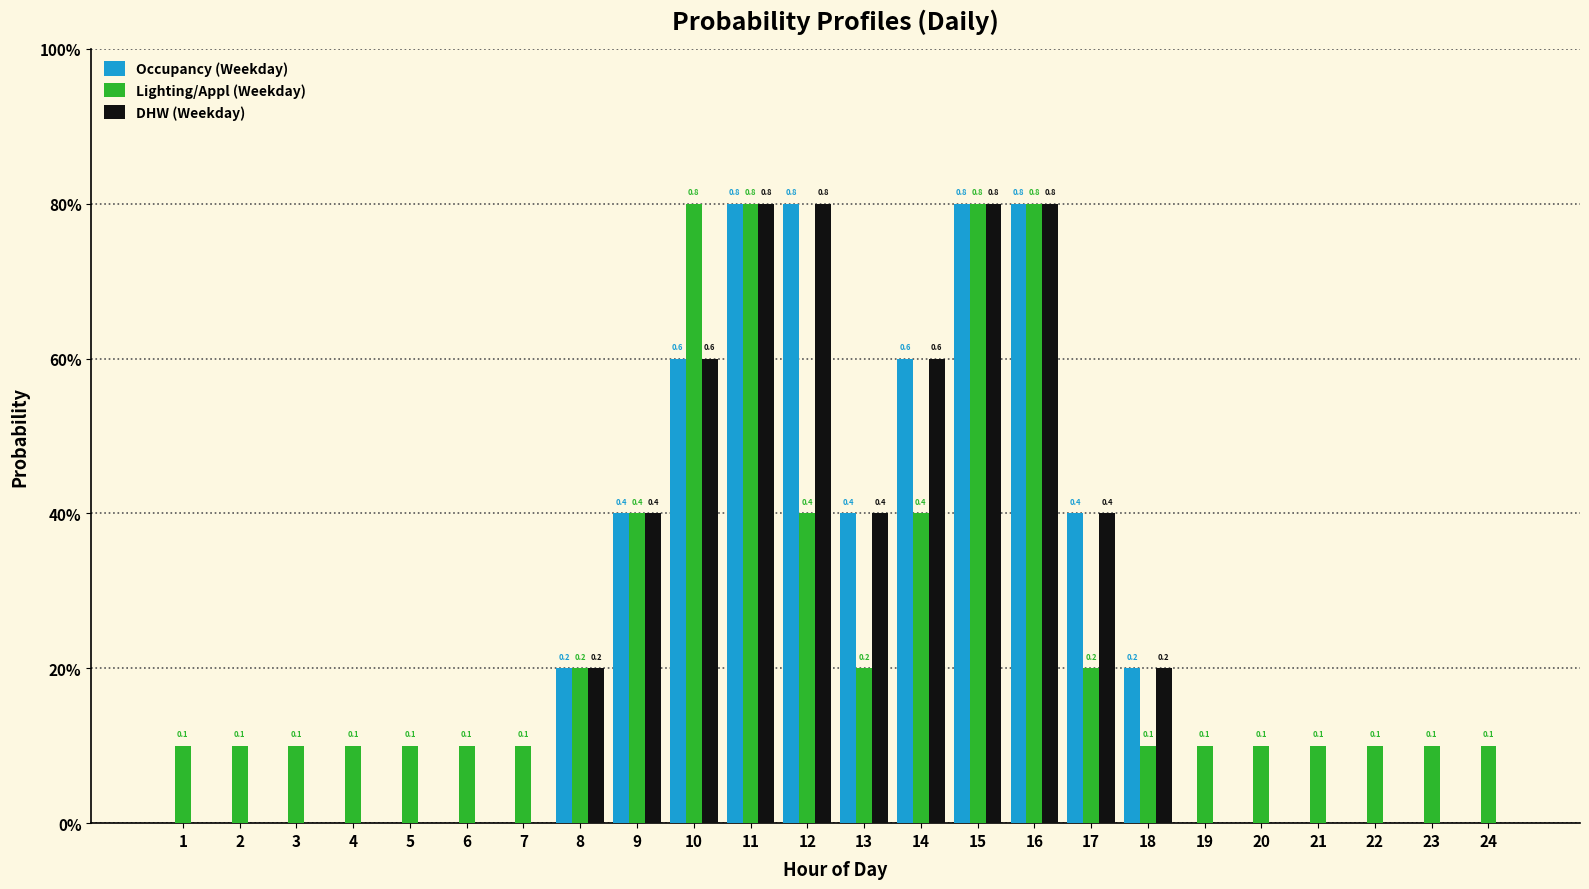

Which series has the largest total across all categories?

Lighting/Appl (Weekday)